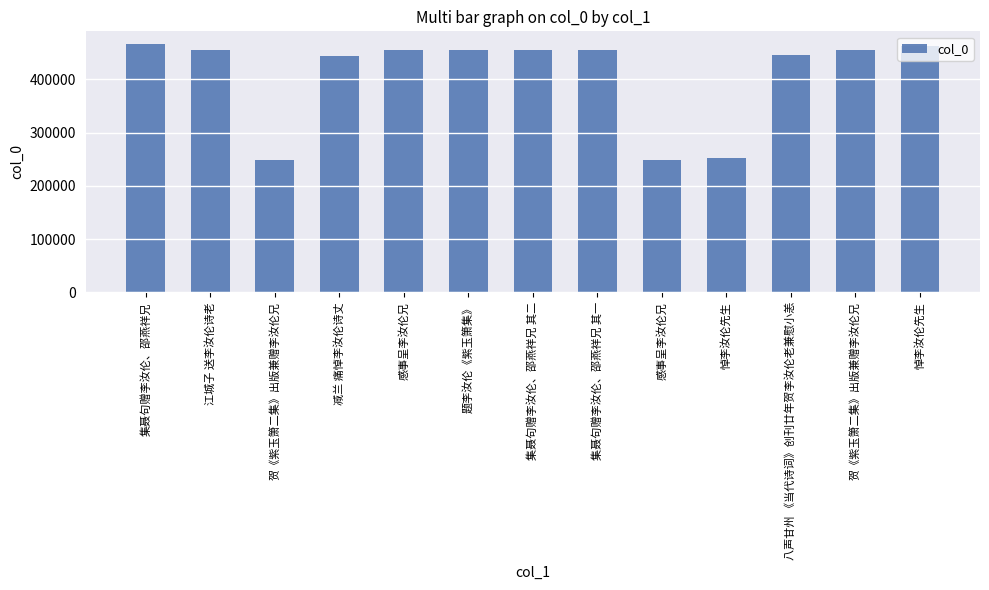

Does the chart contain stacked bars?

No